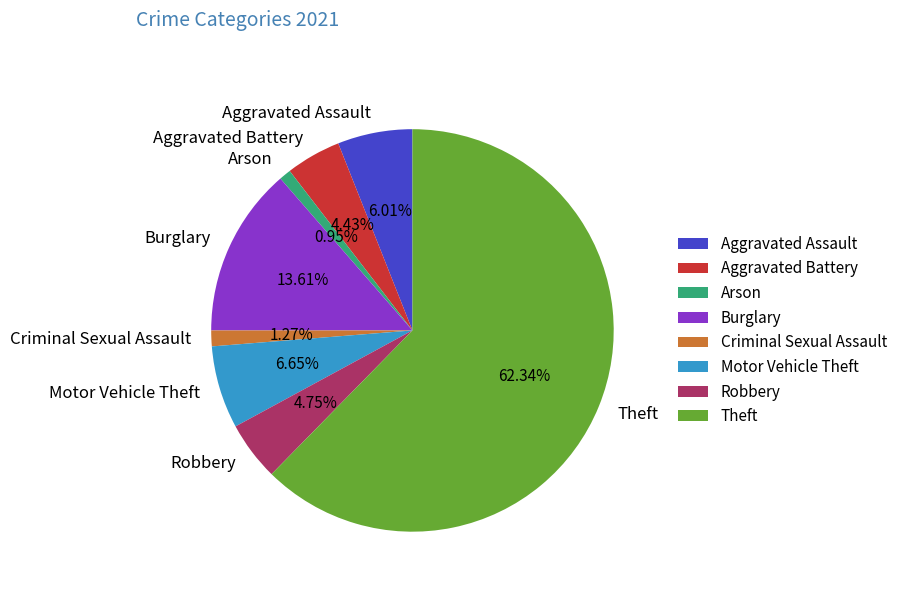

Which slice is the largest?

Theft